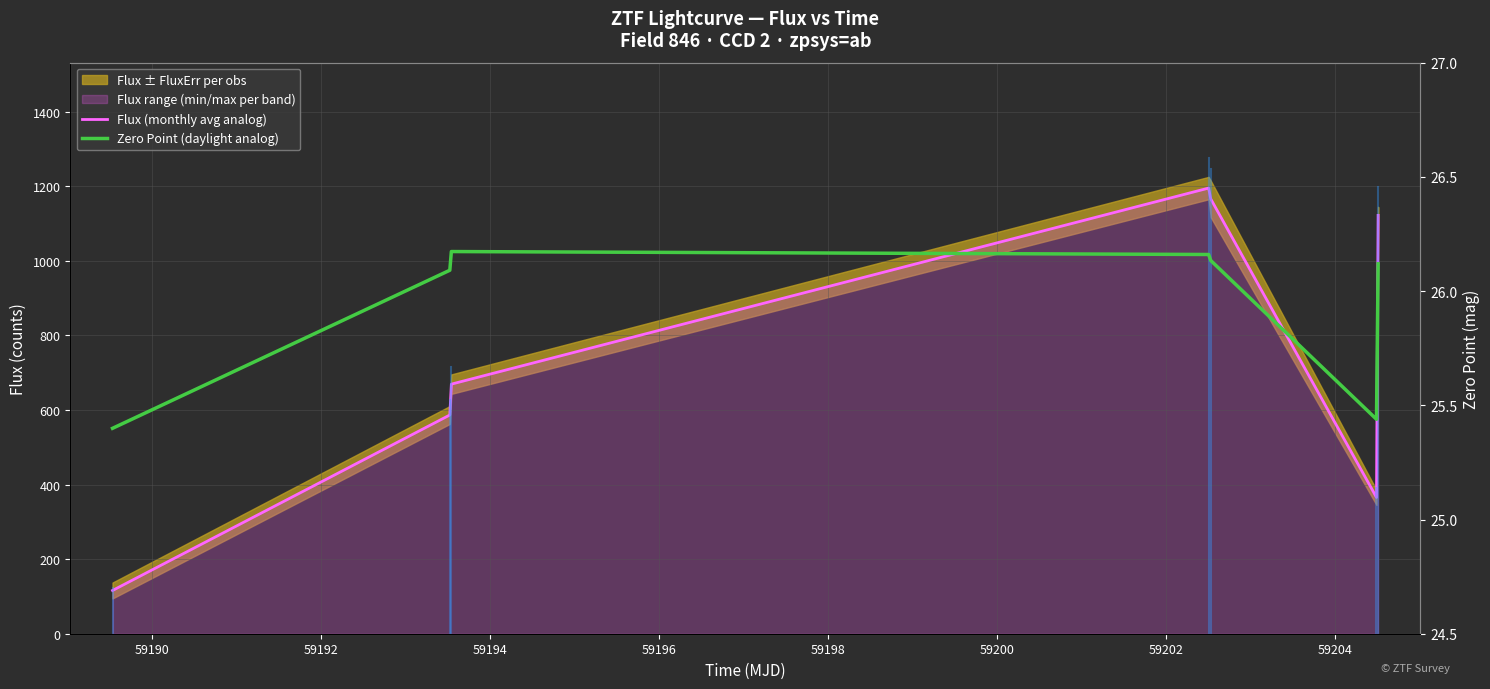

What is the sum of all Flux (monthly avg analog) values?

5219.3